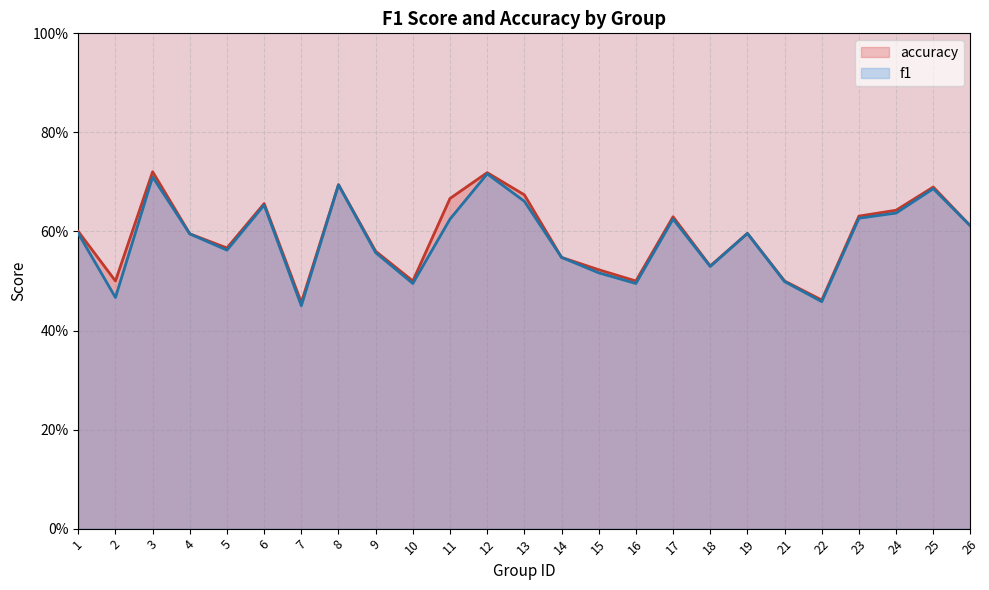

Read the accuracy value at 21.

0.5